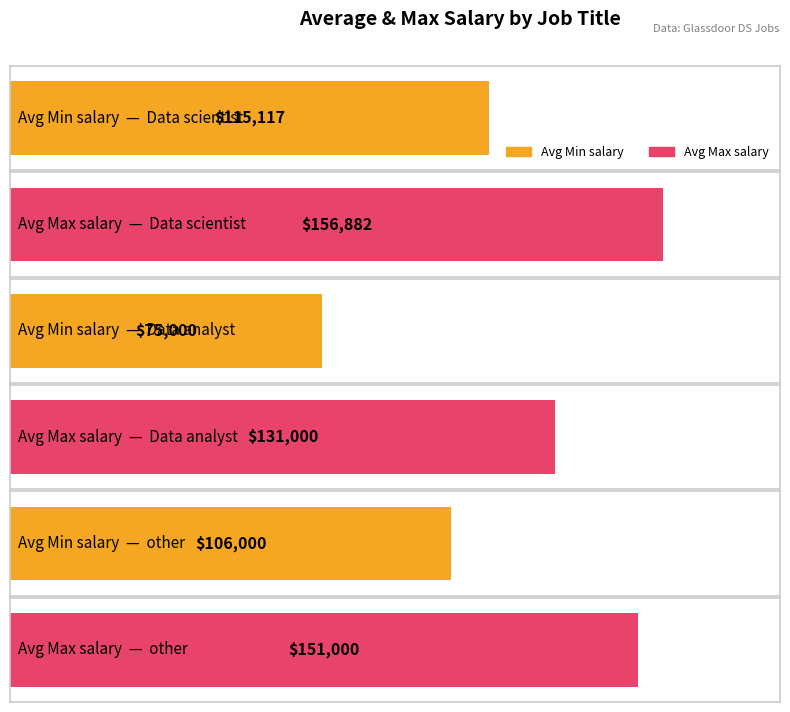

Between Data analyst and other, which series saw the biggest shift?

Min salary